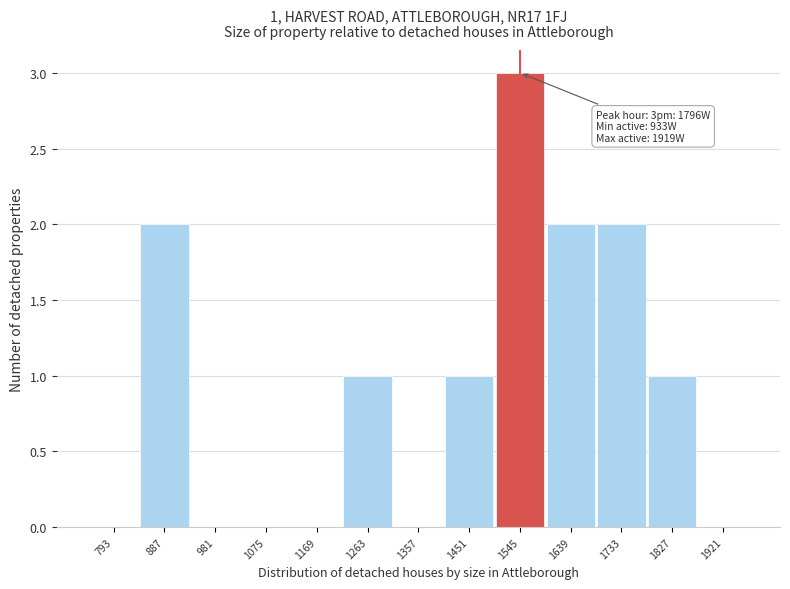

Reading left to right, list all the values displayed in this chart.

793=0	887=2	981=0	1075=0	1169=0	1263=1	1357=0	1451=1	1545=3	1639=2	1733=2	1827=1	1921=0